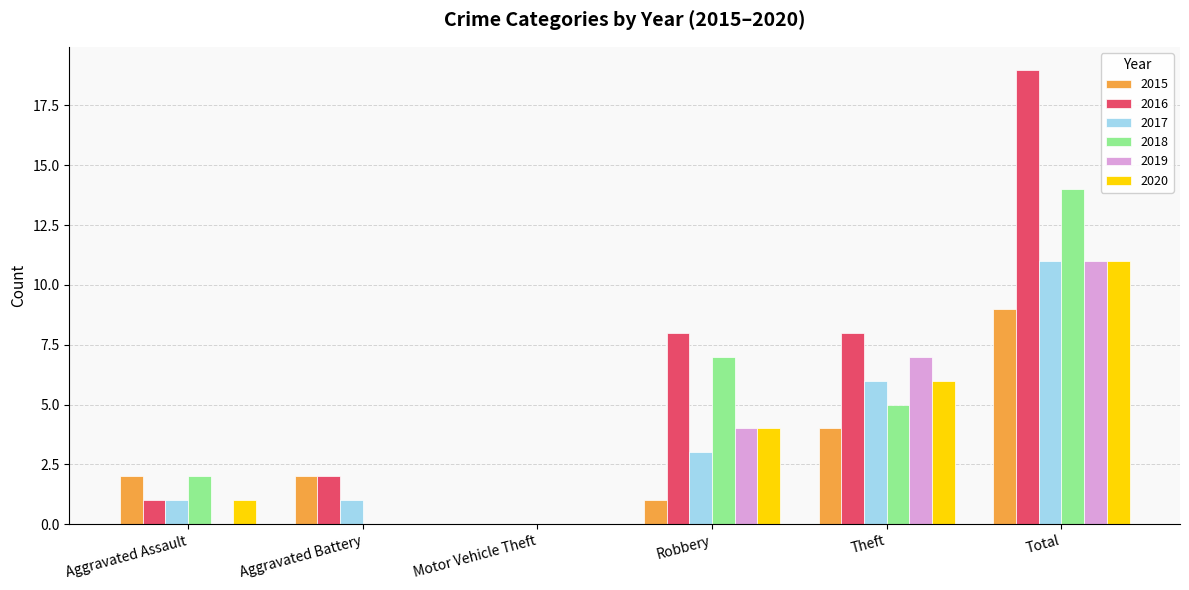

How many series are shown in this chart?

6